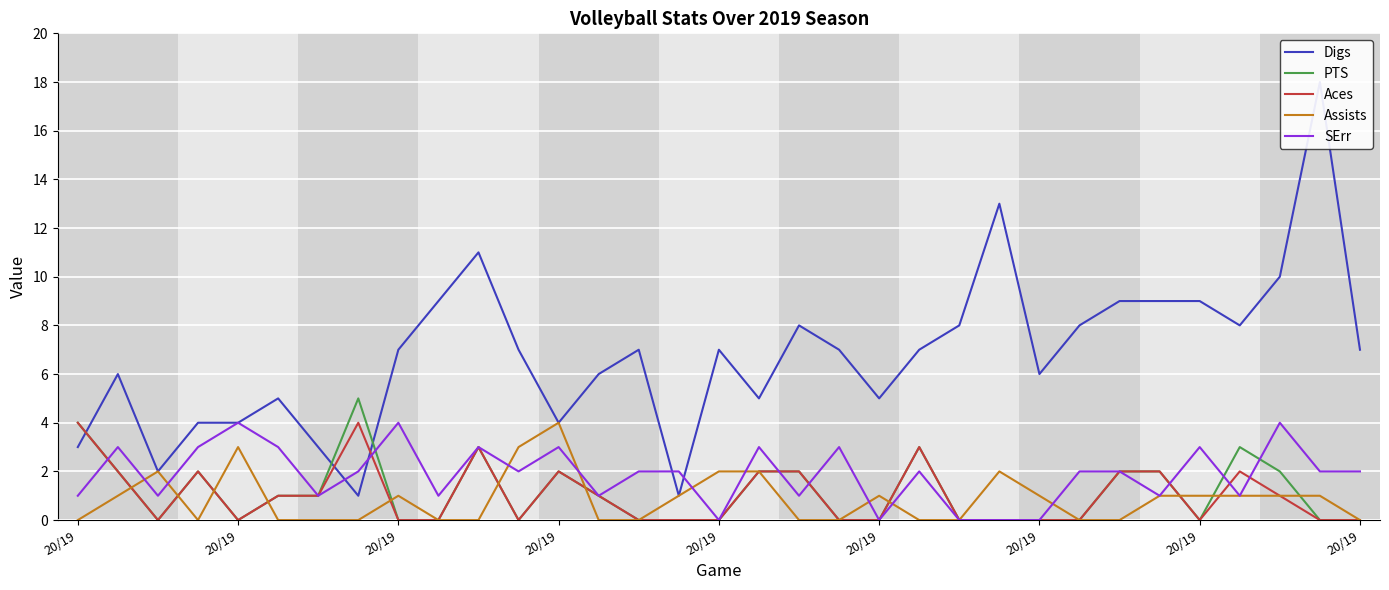

What is the sum of all Digs values?

224